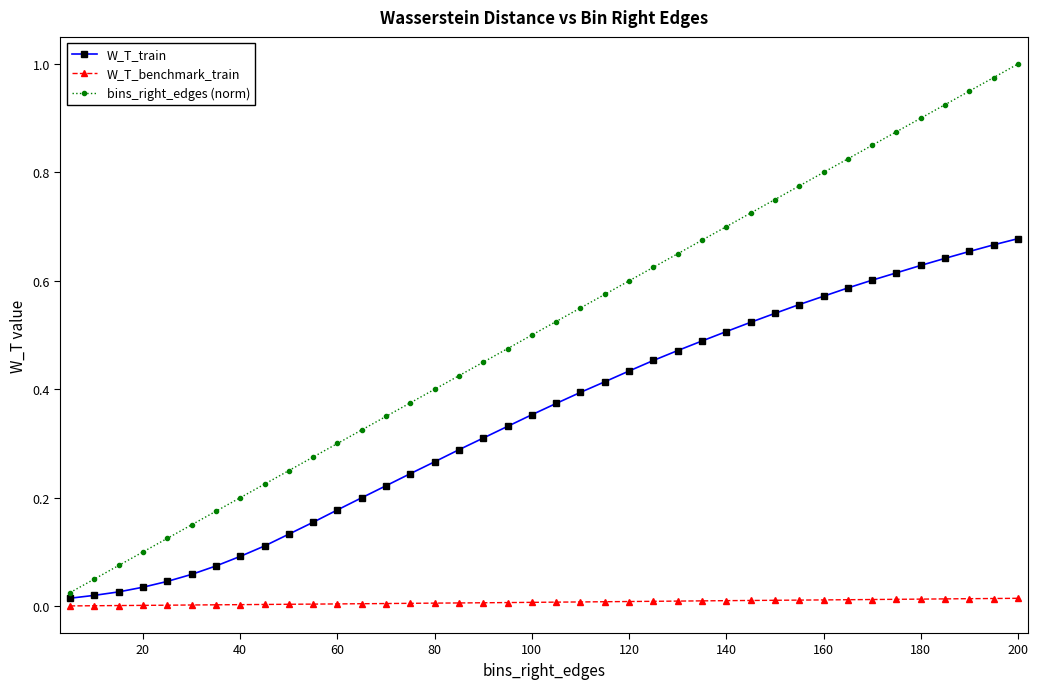

Rank the series by their maximum value, from lowest to highest.

W_T_benchmark_train, W_T_train, bins_right_edges (norm)